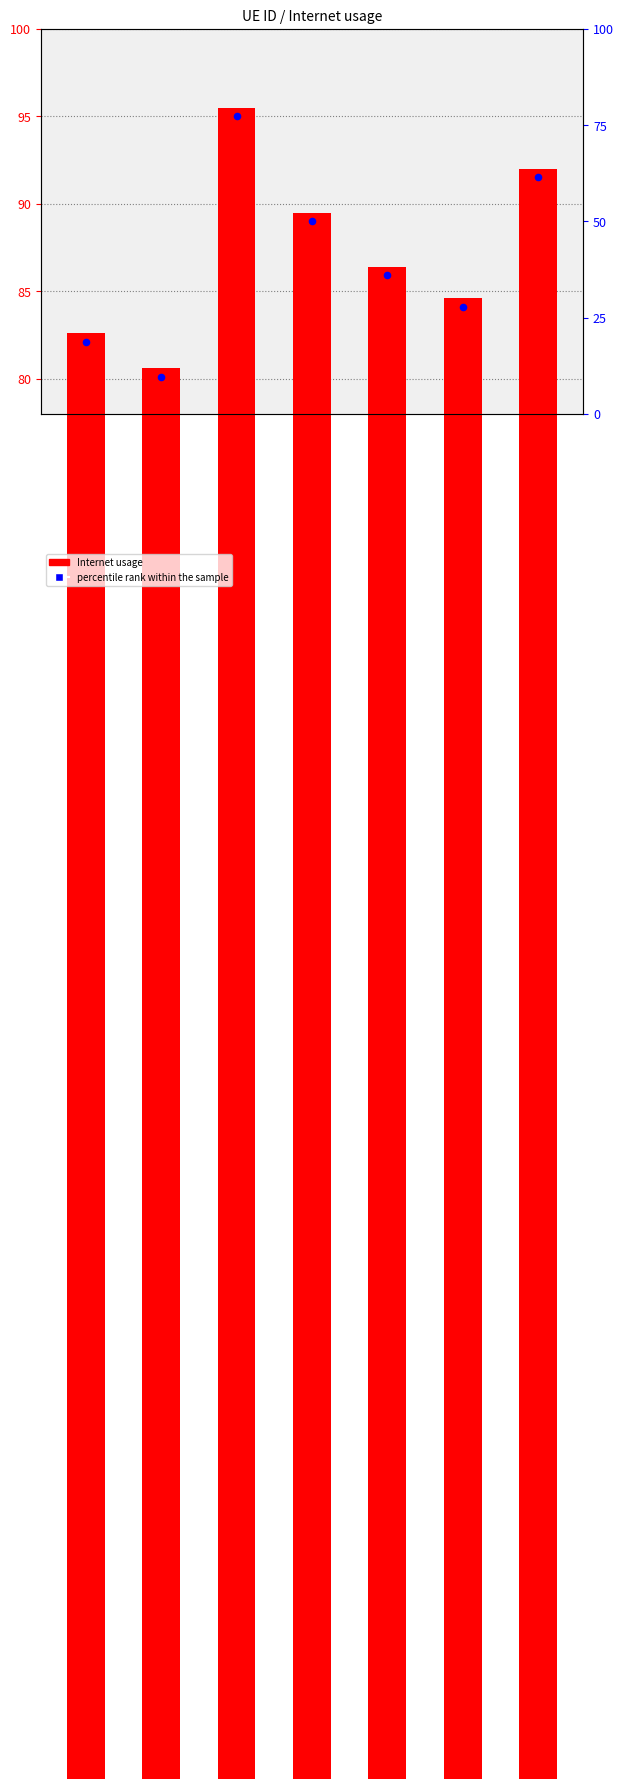

At how many categories does at least one series exceed 0?

7